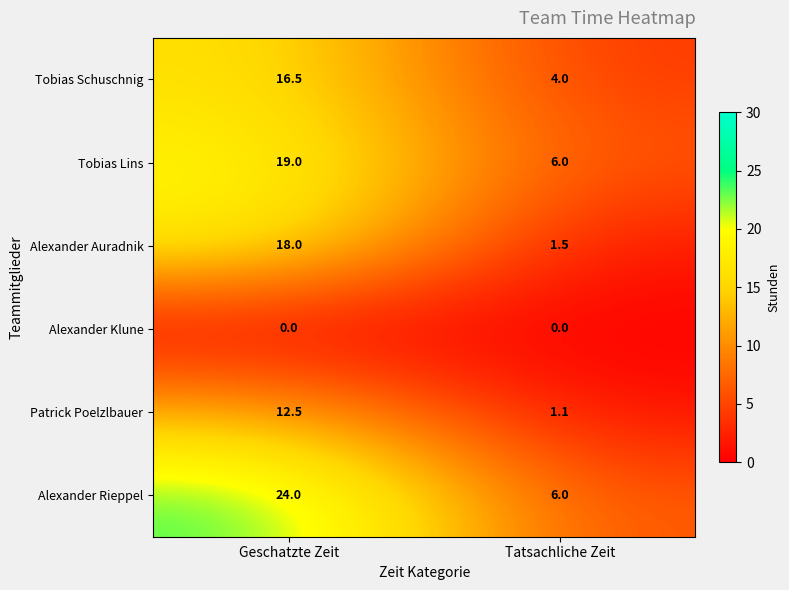

What is the difference between the maximum and minimum values in the Tobias Schuschnig series?

12.5